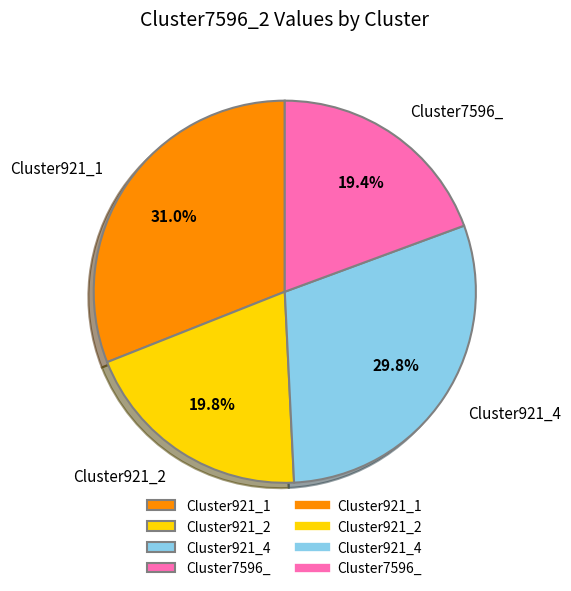

What portion of the pie excludes Cluster921_1?

69.0%